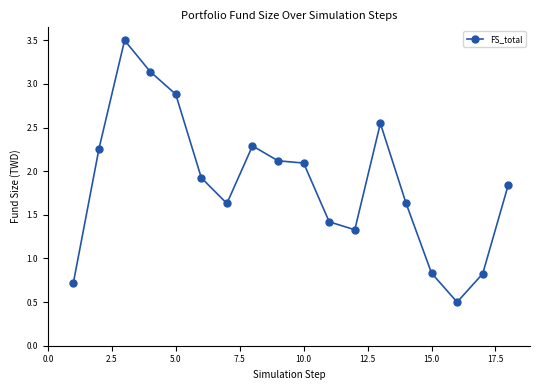

What is the difference between the maximum and second lowest values?

2.8